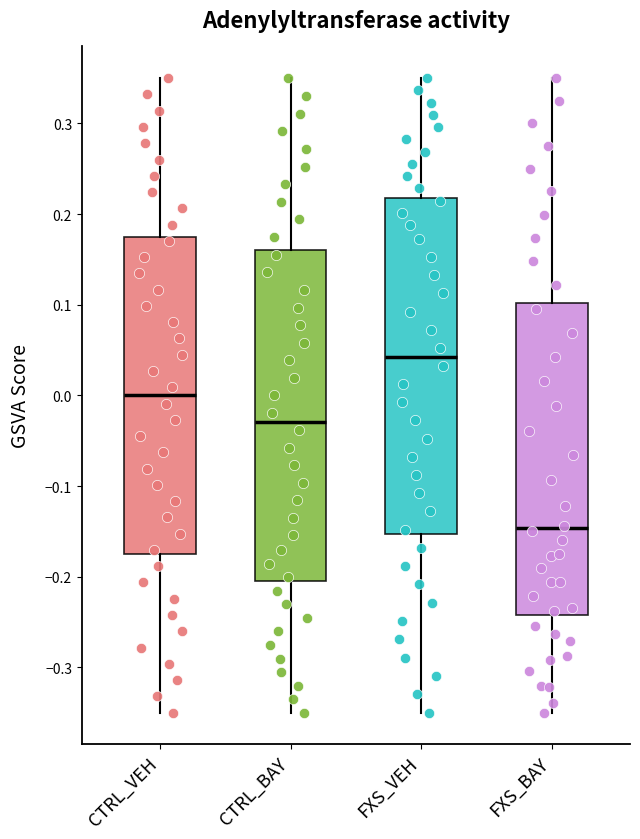

Reading left to right, read every box against the y-axis: the position of its median line, the range the box covers, and the ends of its whiskers. The values are not printed on the chart, so give them approximately, as read against the axis.

CTRL_VEH: median 0.00, box -0.18 to 0.18, whiskers -0.35 to 0.35
CTRL_BAY: median -0.03, box -0.20 to 0.16, whiskers -0.35 to 0.35
FXS_VEH: median 0.04, box -0.15 to 0.22, whiskers -0.35 to 0.35
FXS_BAY: median -0.15, box -0.24 to 0.10, whiskers -0.35 to 0.35